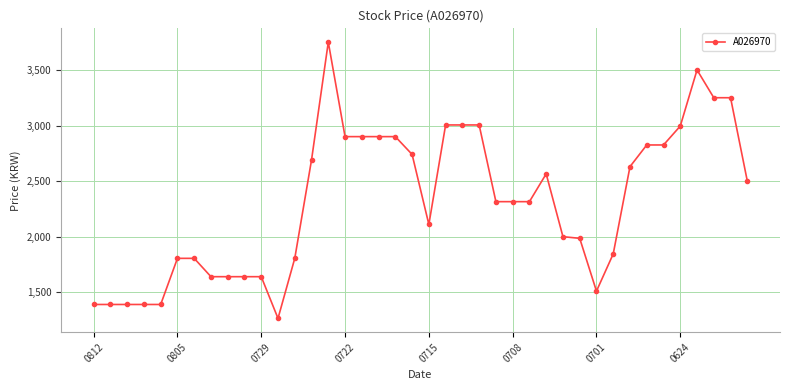

What is the minimum value shown in the chart?

1265